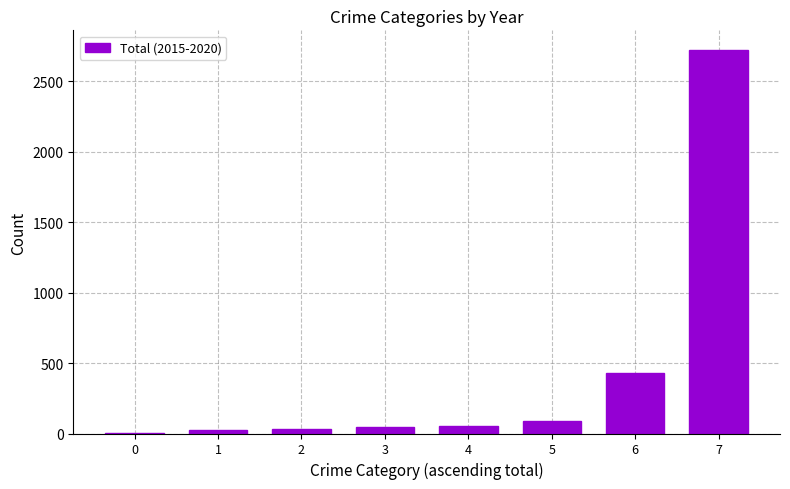

What is the greatest value displayed?

2727